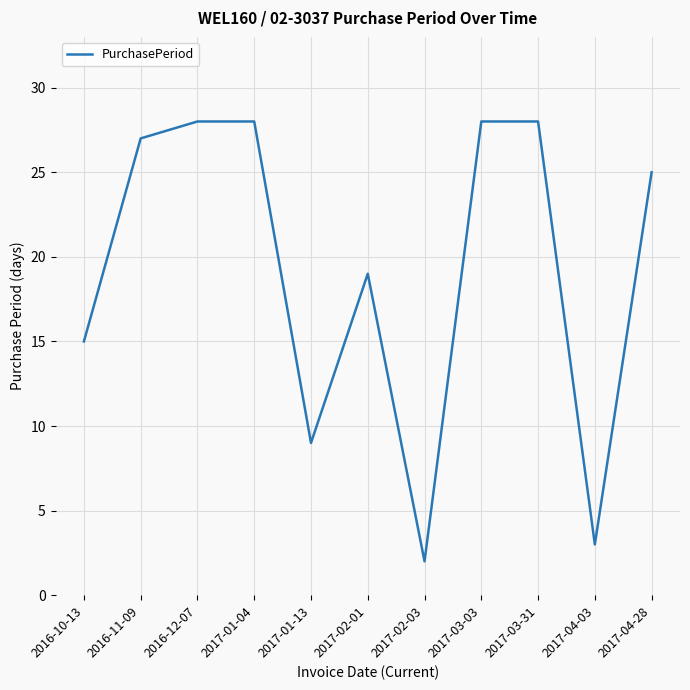

Is this an area chart (filled region under the line)?

No